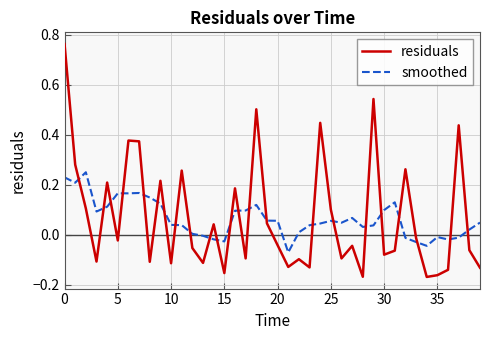

True or false: residuals has more than 1 interior local peaks.

True